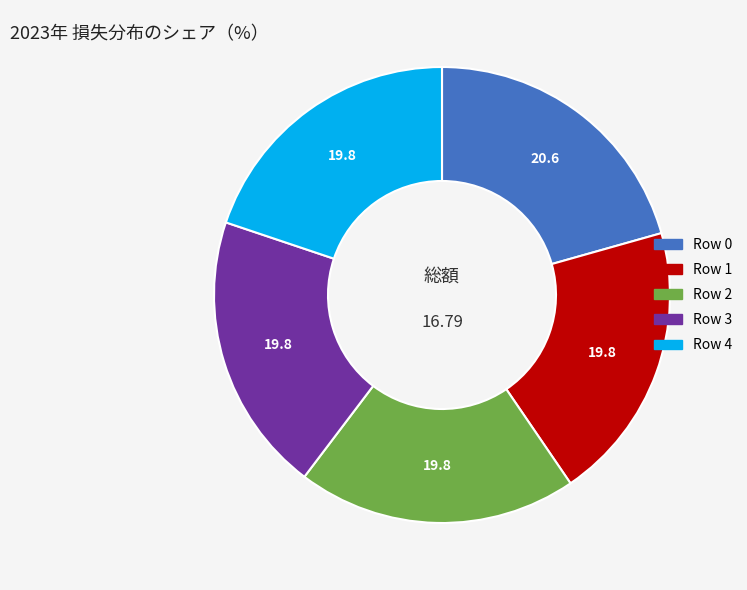

Which slice is the largest?

Row 0